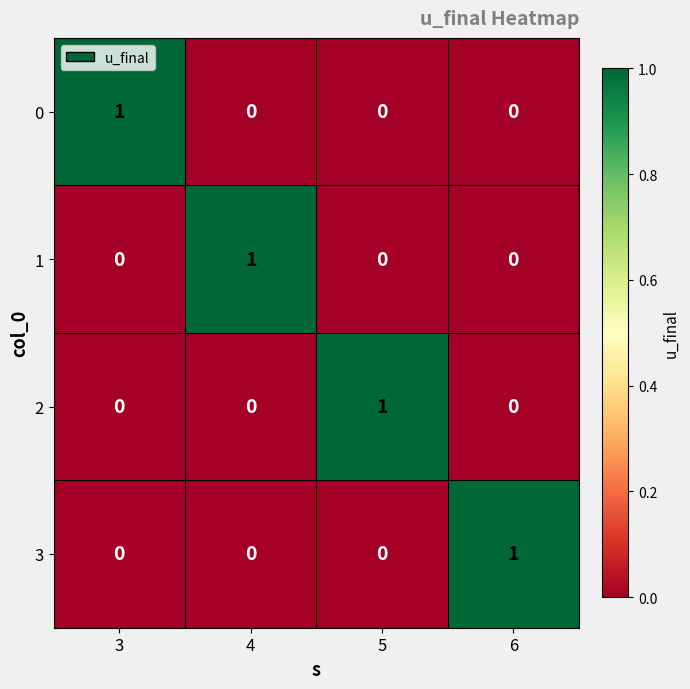

How many 3 values are between 0 and 1?

4